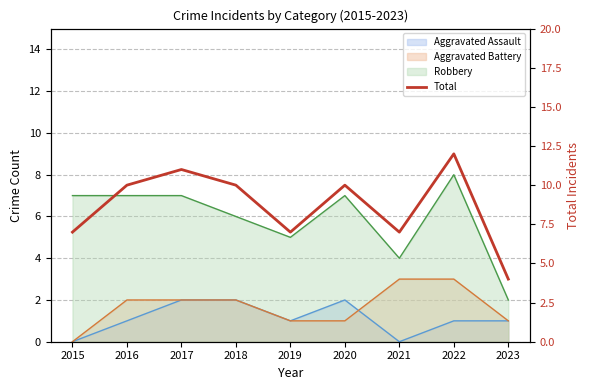

Does the chart have visible grid lines?

Yes